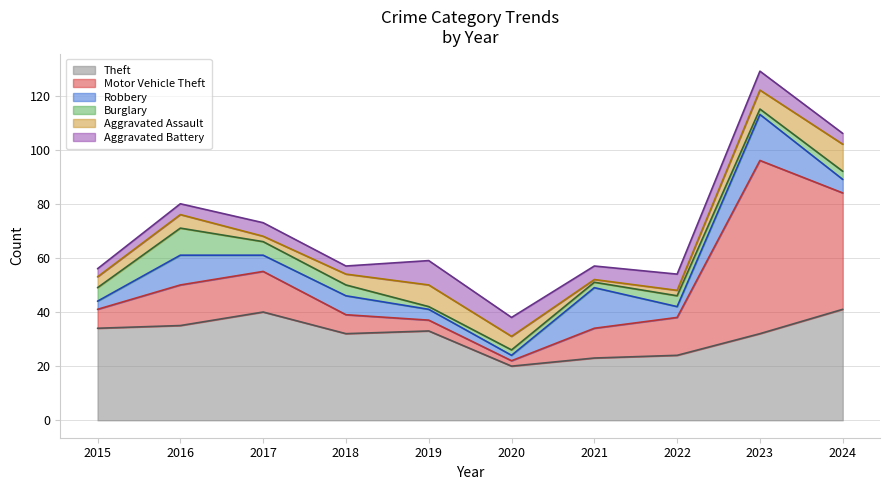

Rank the series at 2020 from lowest to highest value.

Motor Vehicle Theft, Robbery, Burglary, Aggravated Assault, Aggravated Battery, Theft